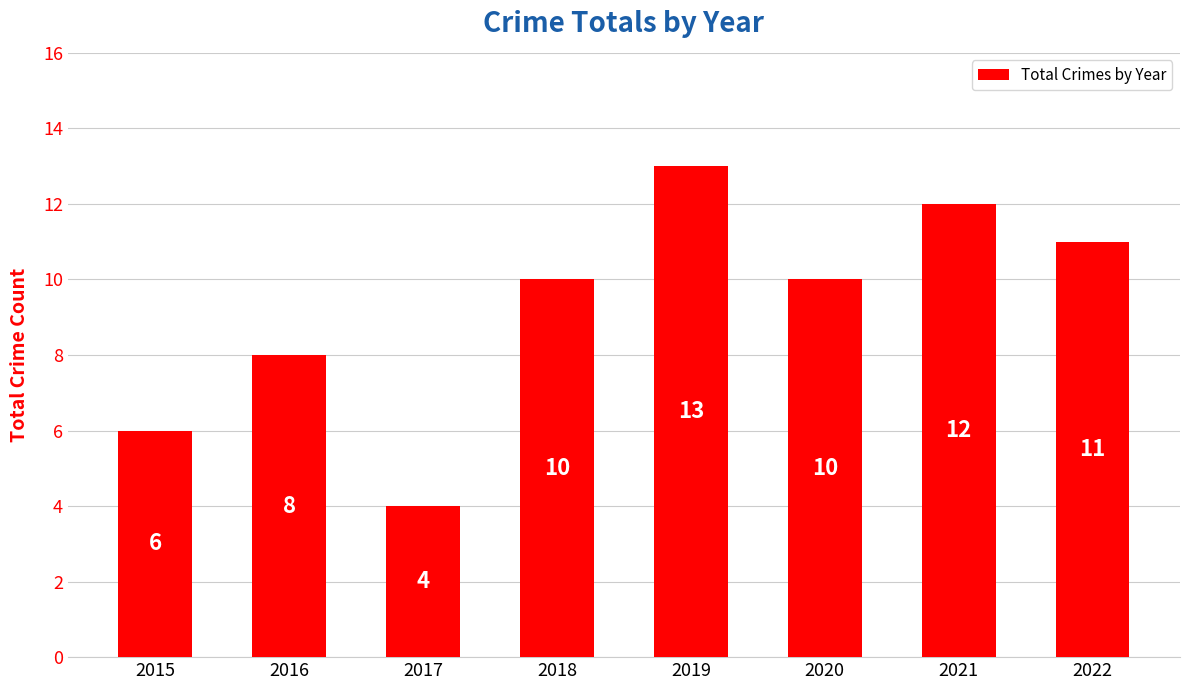

What is the value of the 4th bar from the left?

10